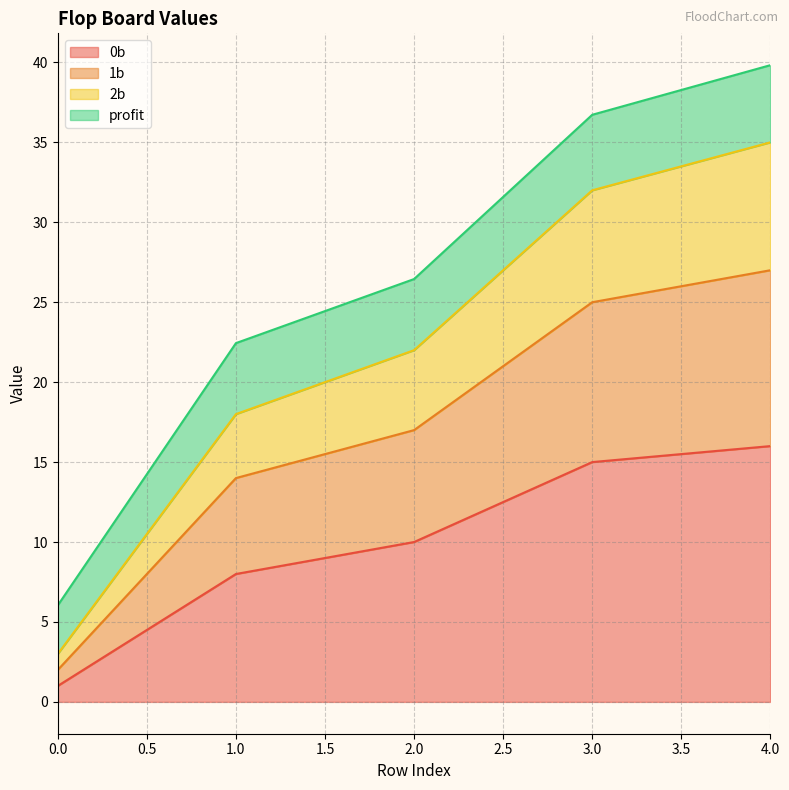

What is the total value across all series at 4.0?

39.8